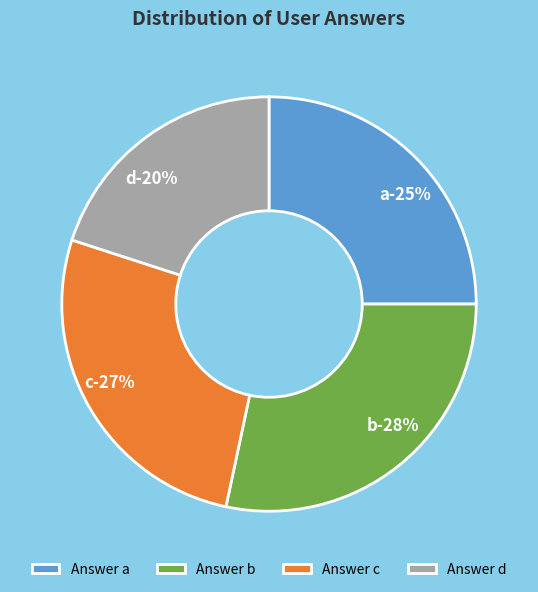

Is there a majority slice in this chart?

No